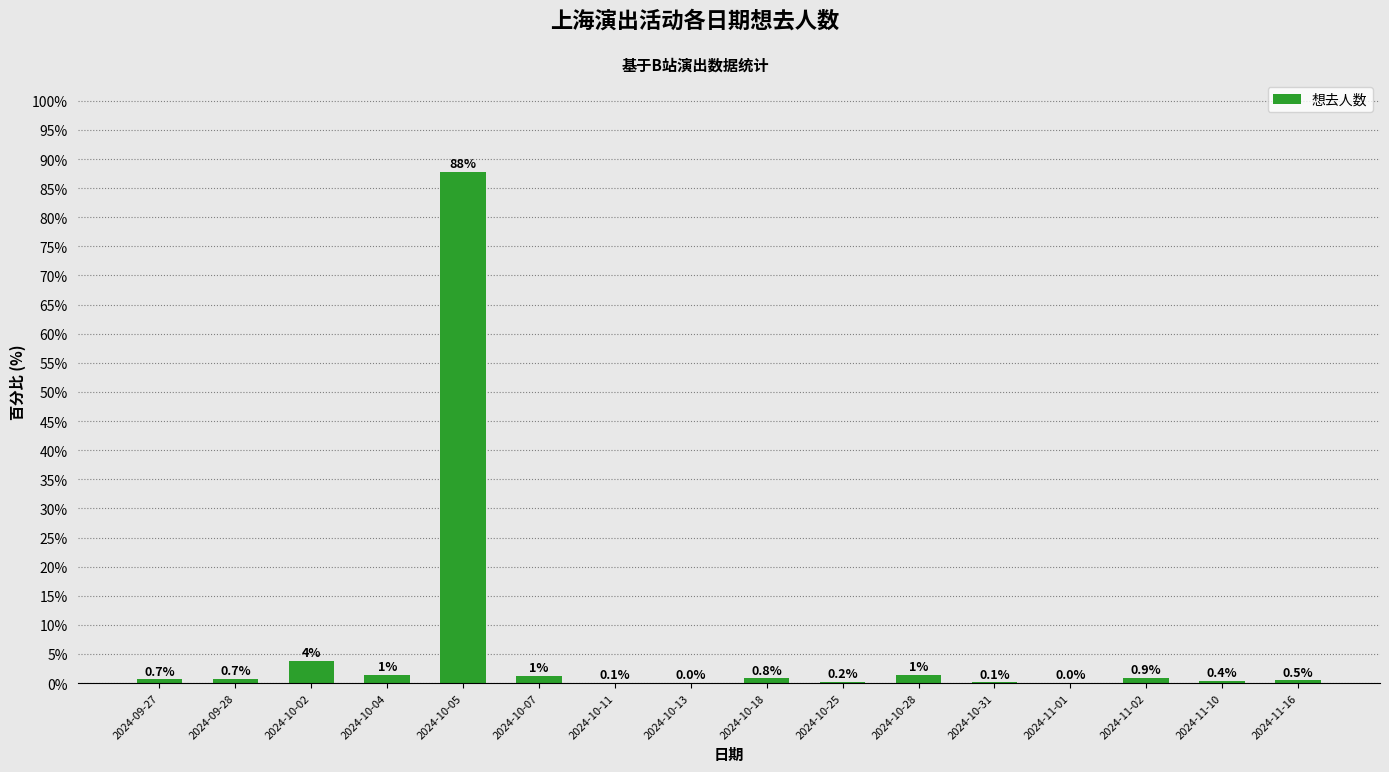

Is it true that the value at 2024-10-05 is 87.8?

True